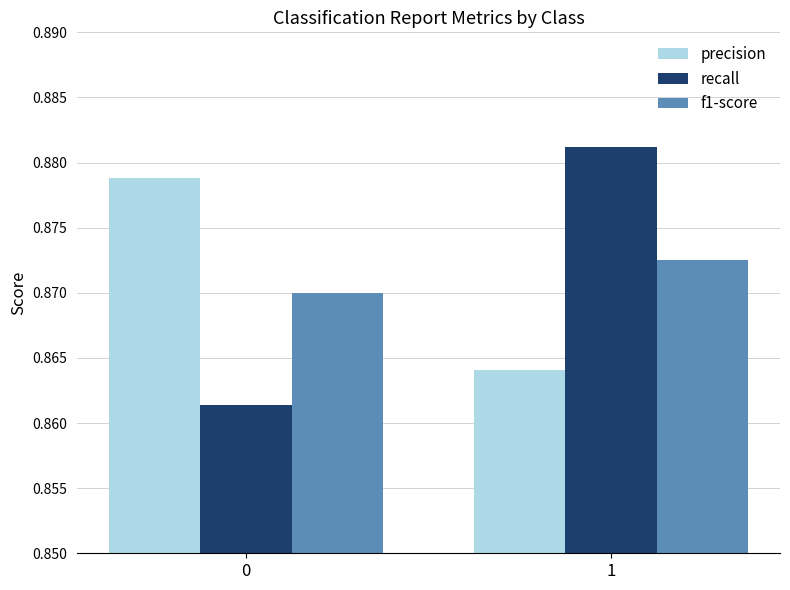

Count the number of data series in this chart.

3